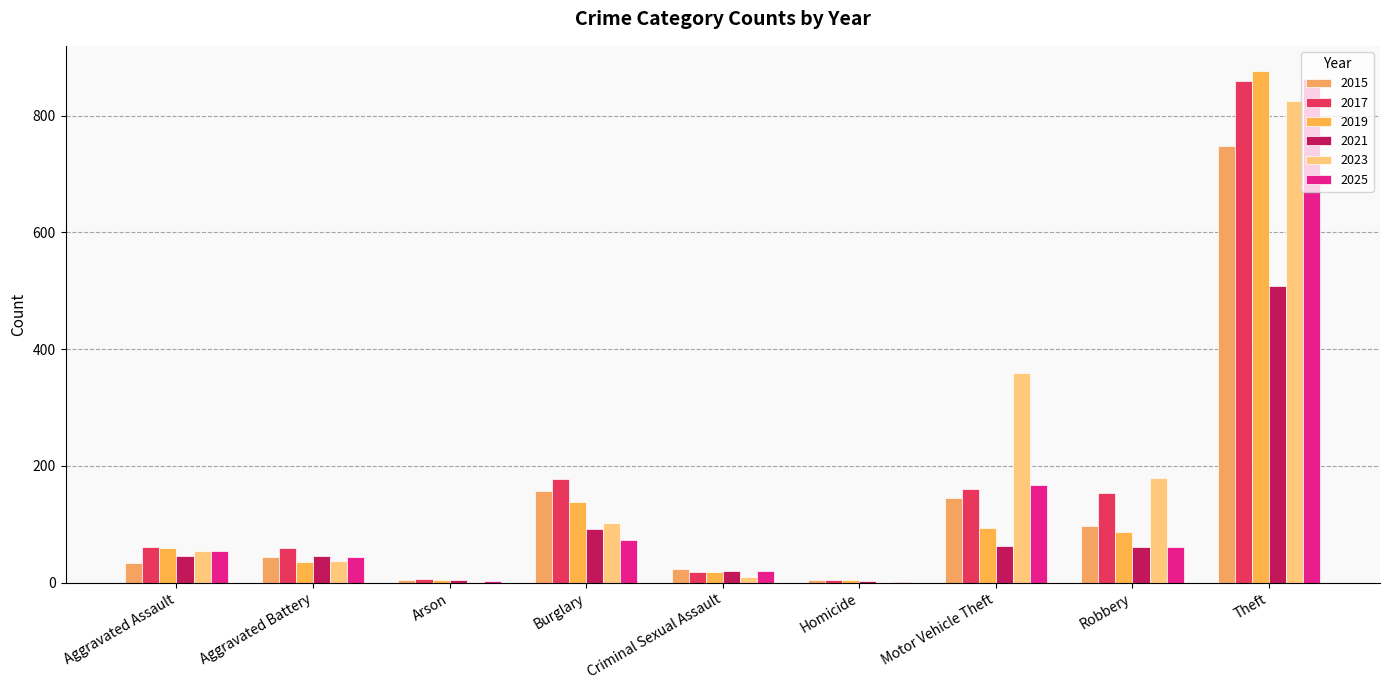

What is the value of the 2025 bar at the 5th from the left?

20